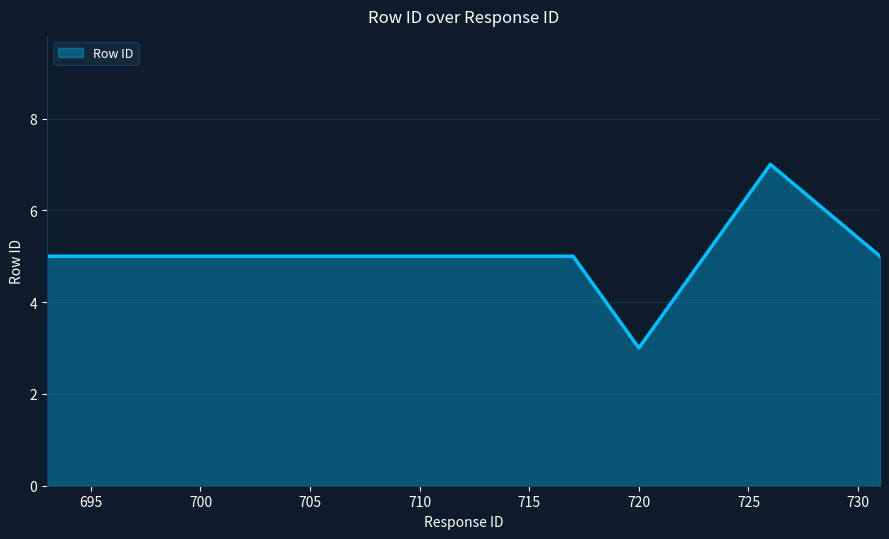

What is the average value?

5